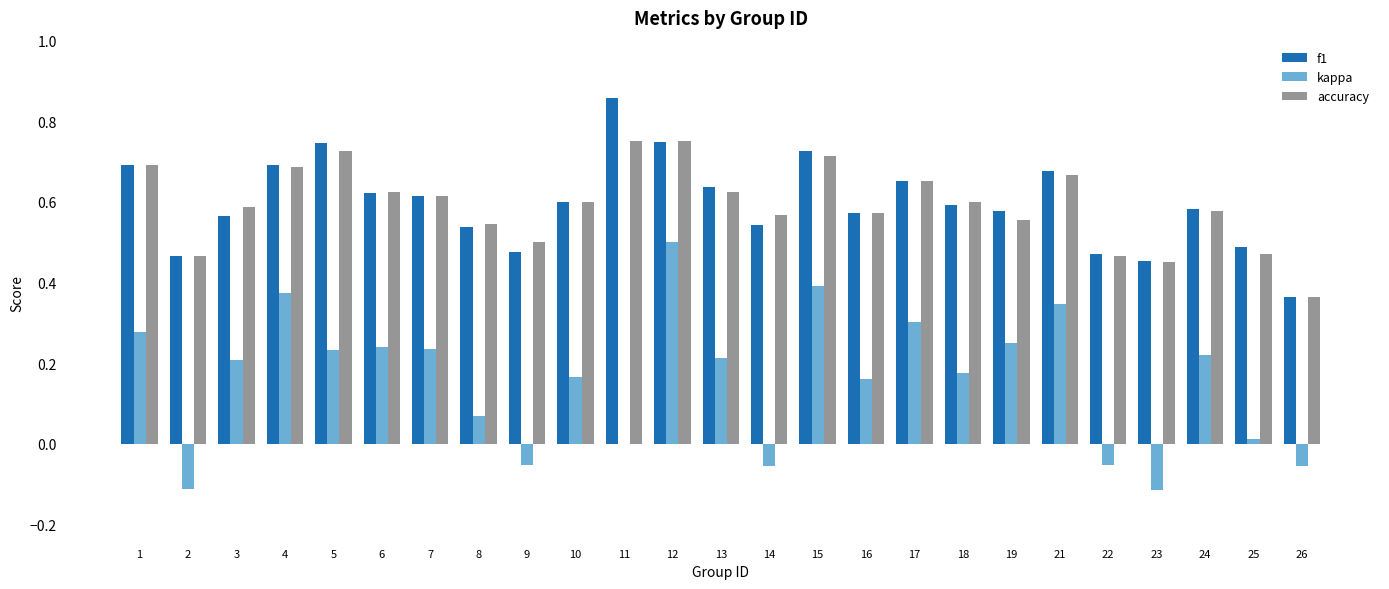

Which category has the highest value in the kappa series?

12